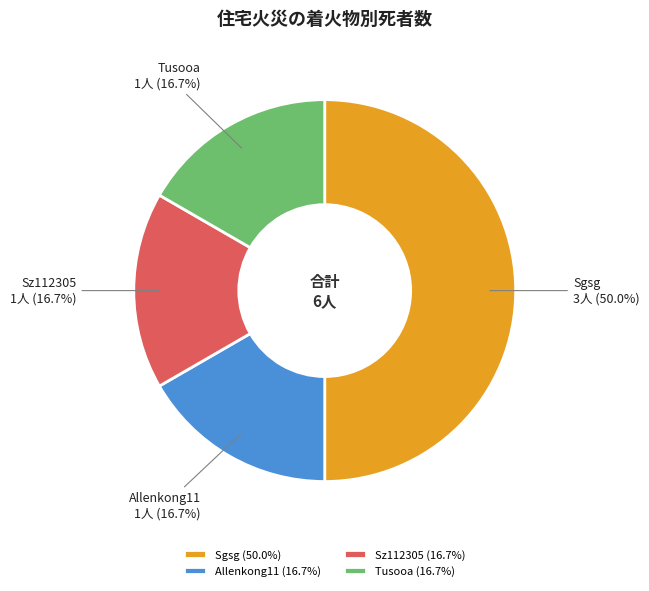

What percentage is NOT represented by Allenkong11?

83.3%